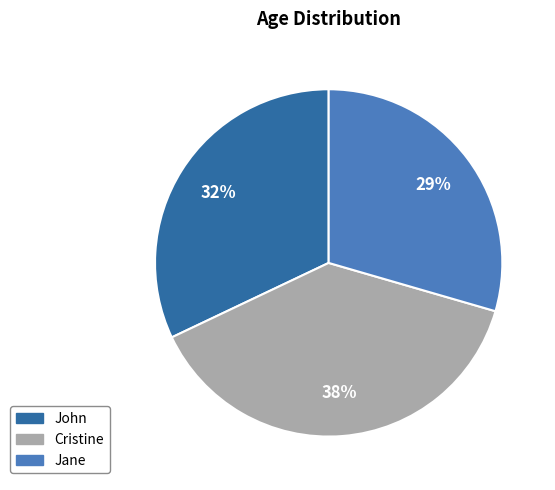

Does any single category account for the majority?

No